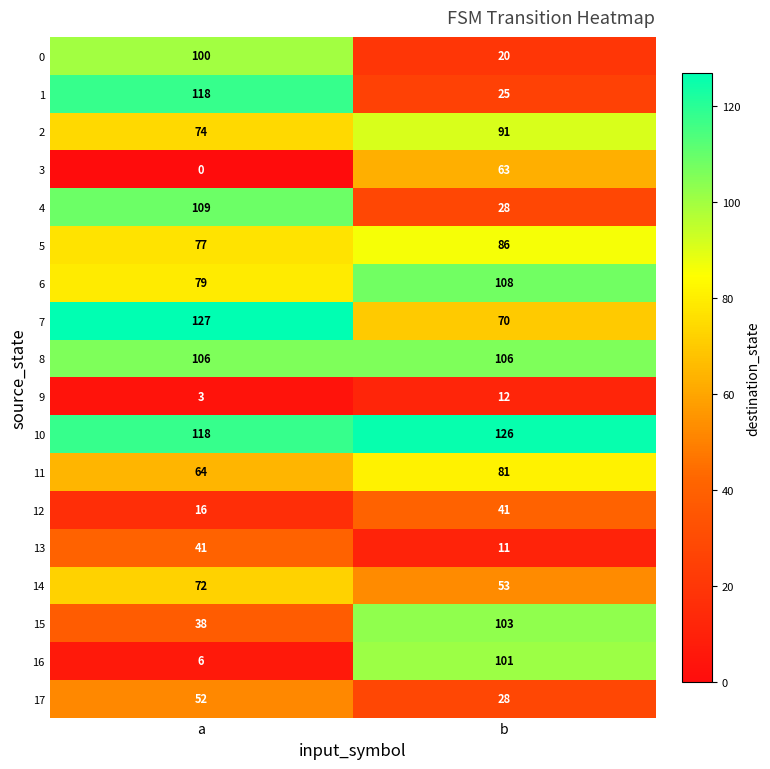

The 3 series shows 0 at a. True or false?

True